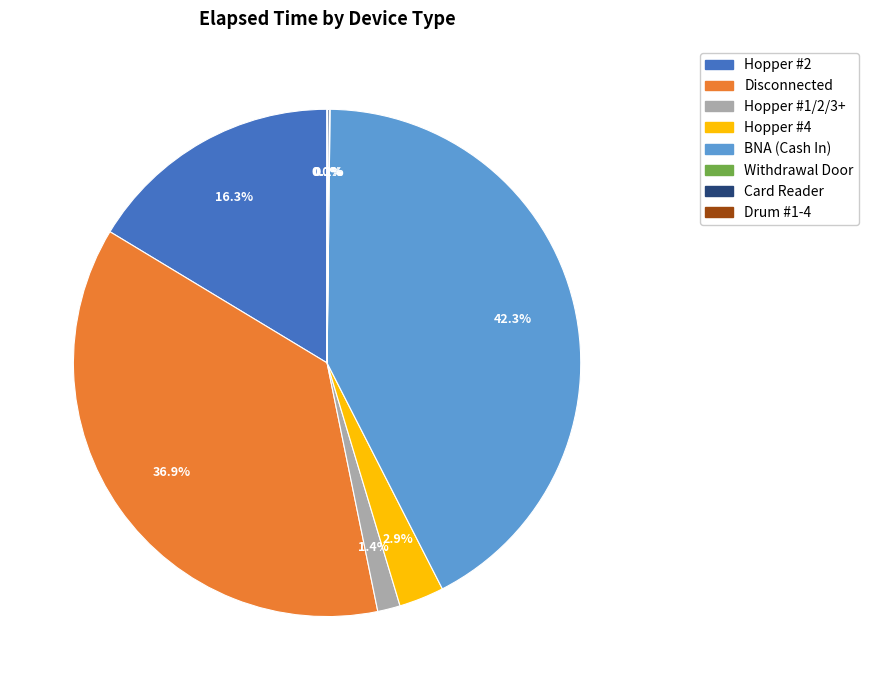

Which slice is the largest?

BNA (Cash In)